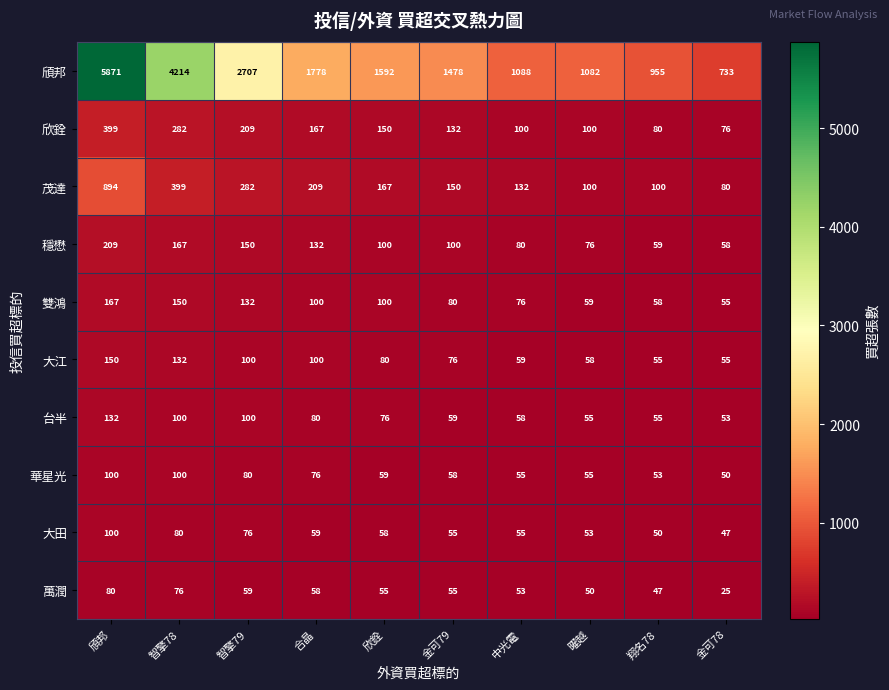

Is it true that 欣銓 equals 183 at 頎邦?

False